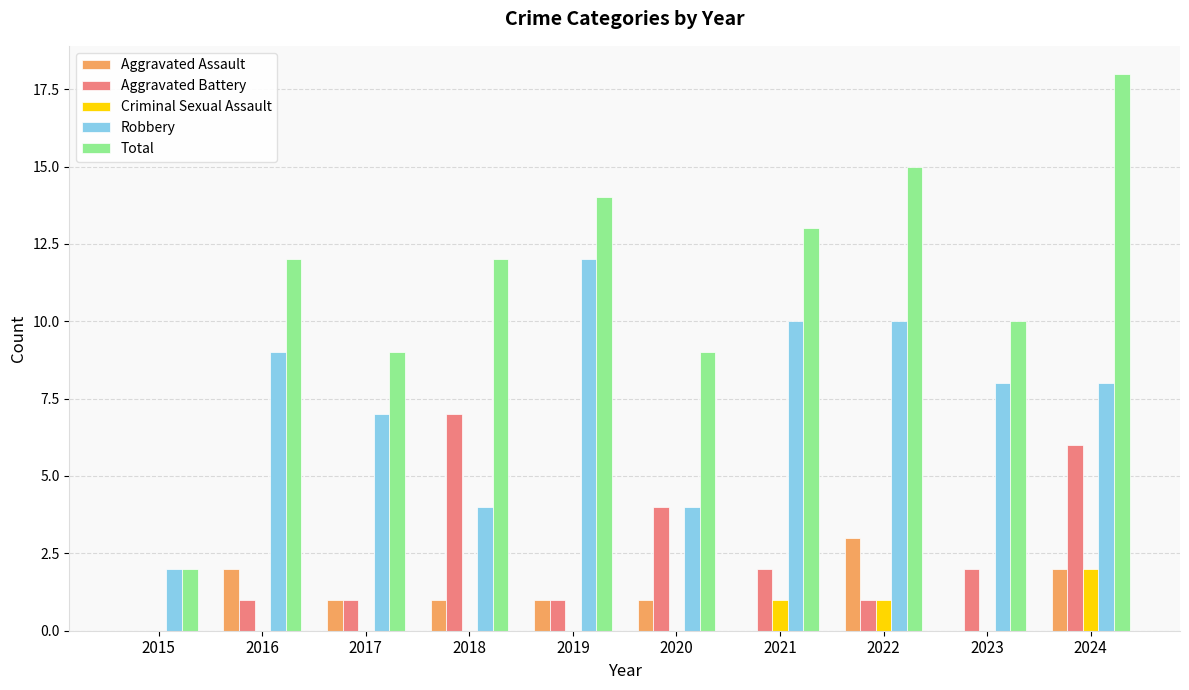

Count the number of data series in this chart.

5